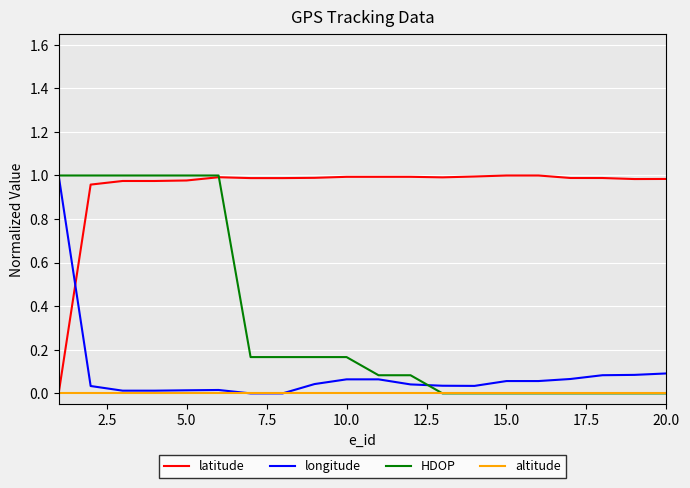

Which series has the largest total across all categories?

latitude